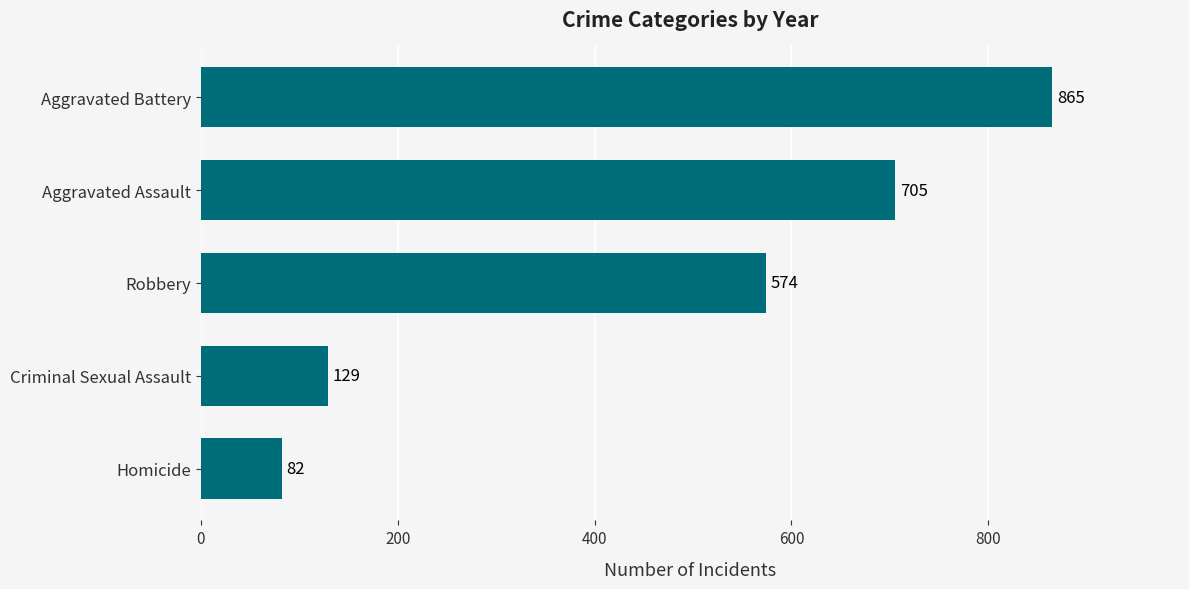

Which has a higher value, Aggravated Battery or Criminal Sexual Assault?

Aggravated Battery